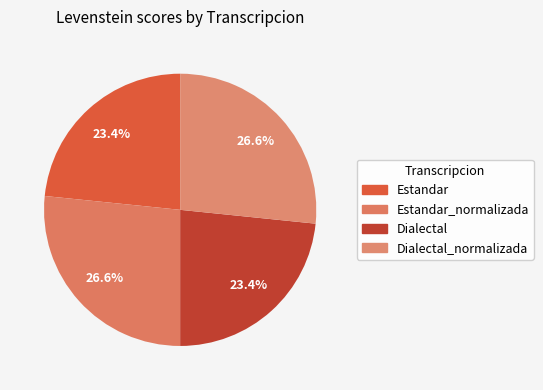

To the nearest percent, what is the difference between the largest and smallest slice percentages?

3%